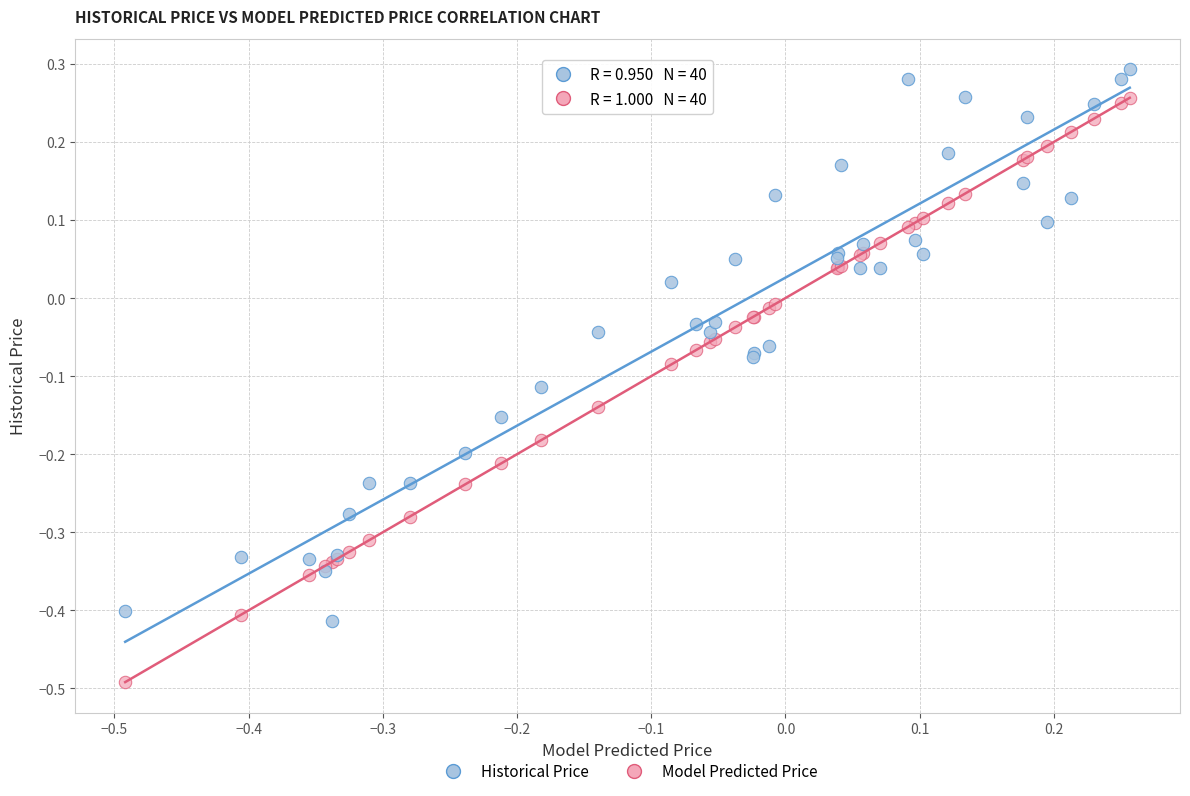

Which series has the largest Y range (max minus min)?

Model Predicted Price